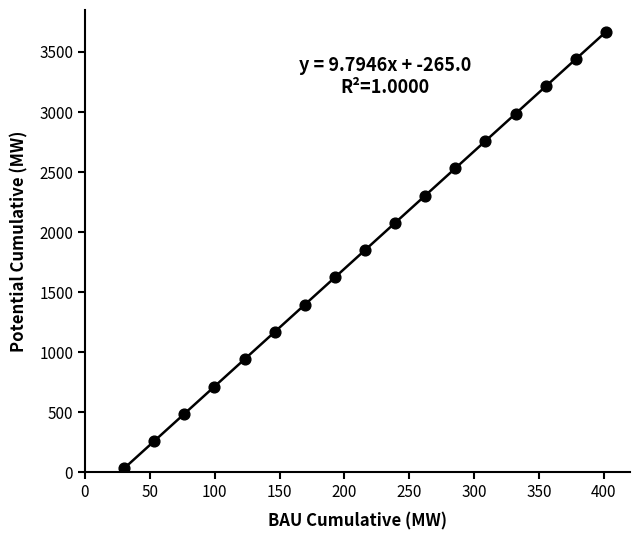

What is the range of X values (max minus min)?

371.4